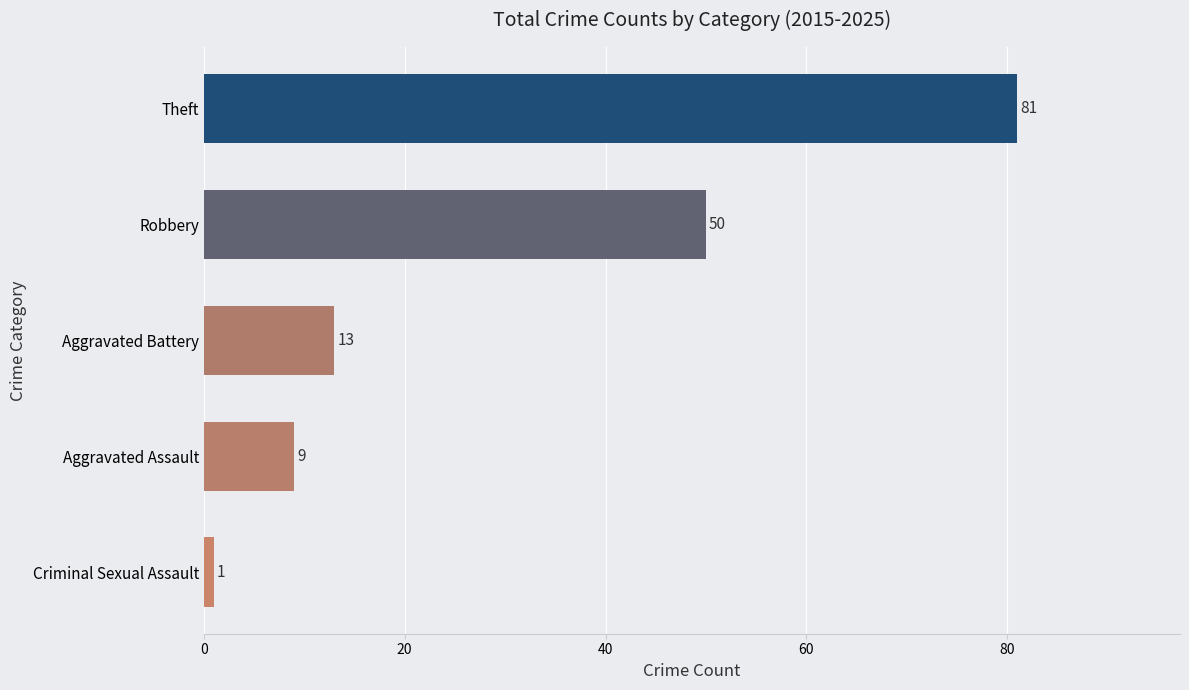

List the labels in order of value, largest first.

Theft, Robbery, Aggravated Battery, Aggravated Assault, Criminal Sexual Assault